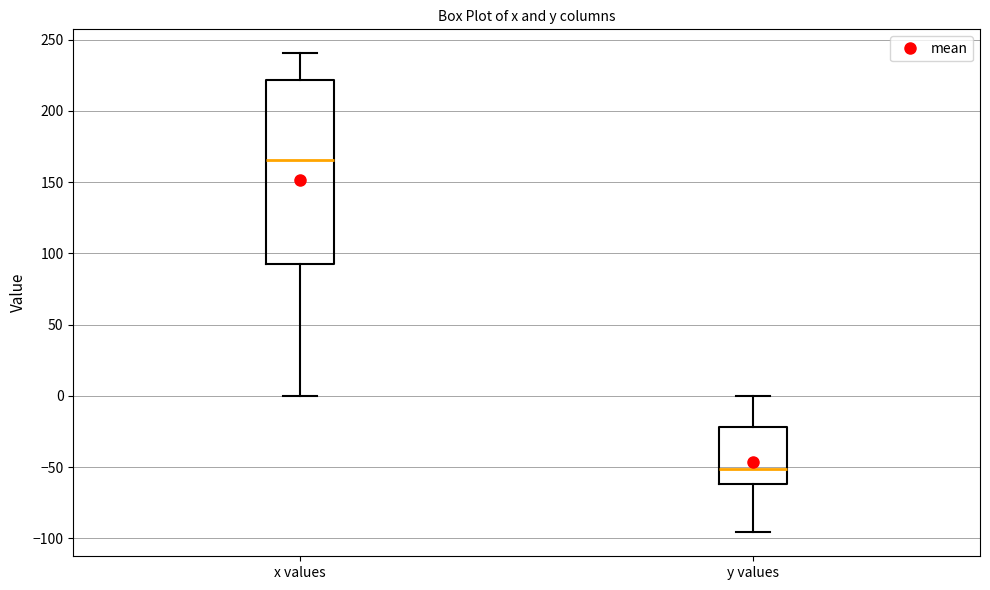

Where is the lower edge of the box for x values on the y-axis? The values are not printed on the chart, so give them approximately, as read against the axis.

90